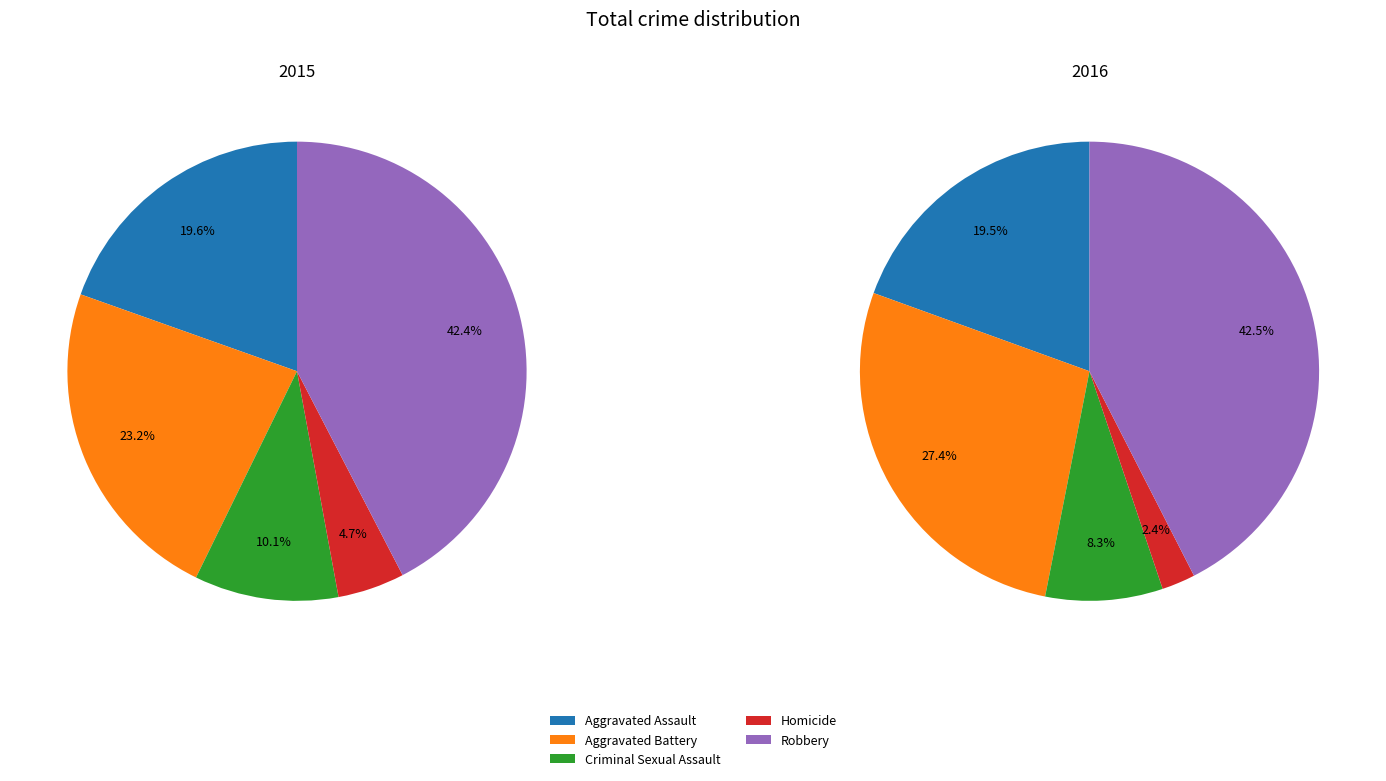

What portion of the pie excludes 4?

57.6%